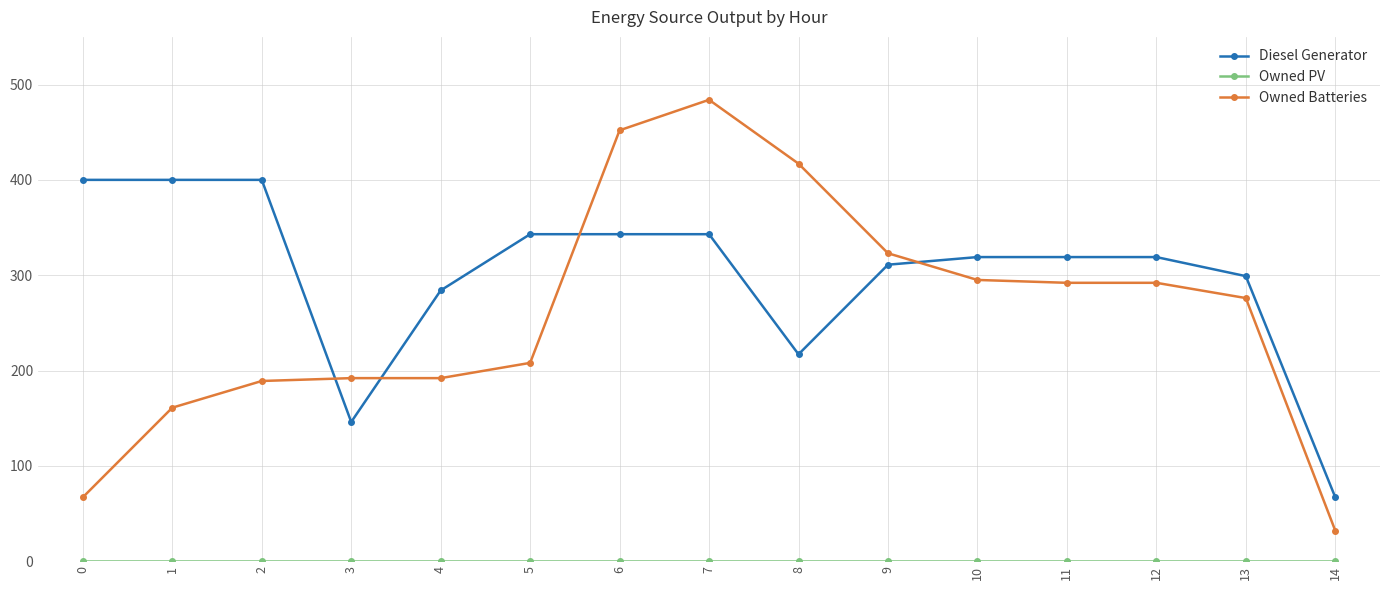

At which category is the sum across all series the highest?

7